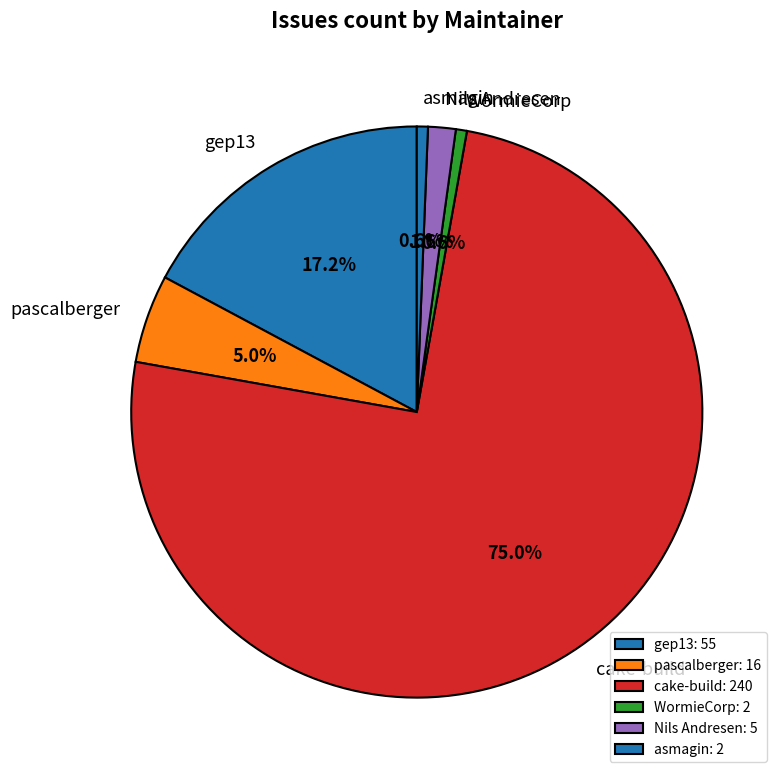

How many slices are in this pie chart?

6